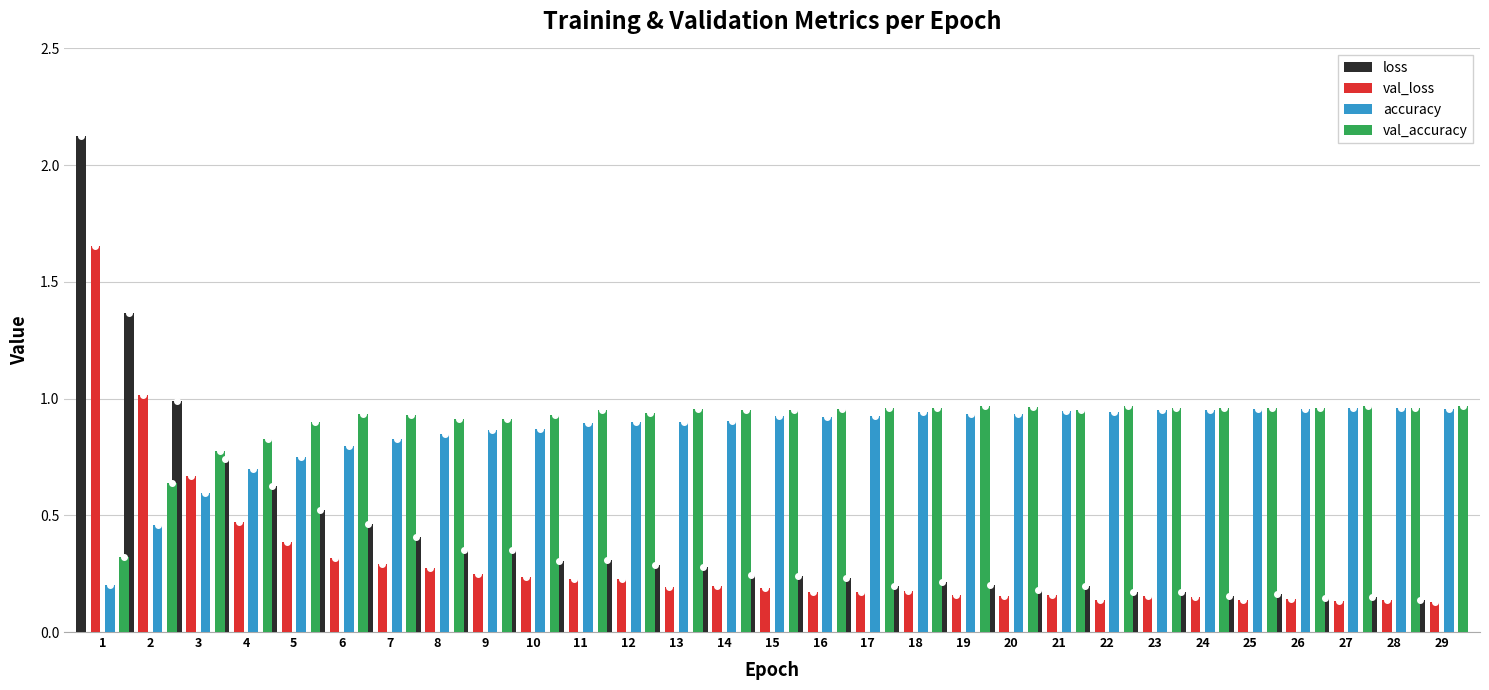

What is the value of the accuracy bar at the 11th from the left?

0.9